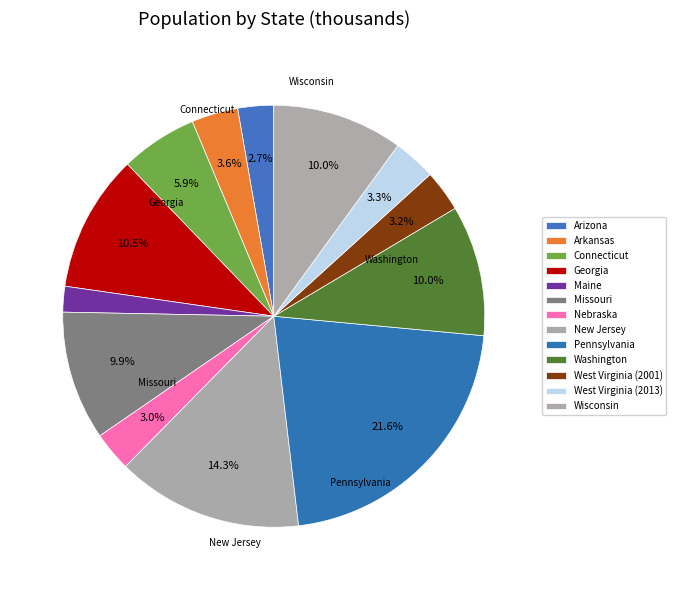

Which slice is the largest?

Pennsylvania